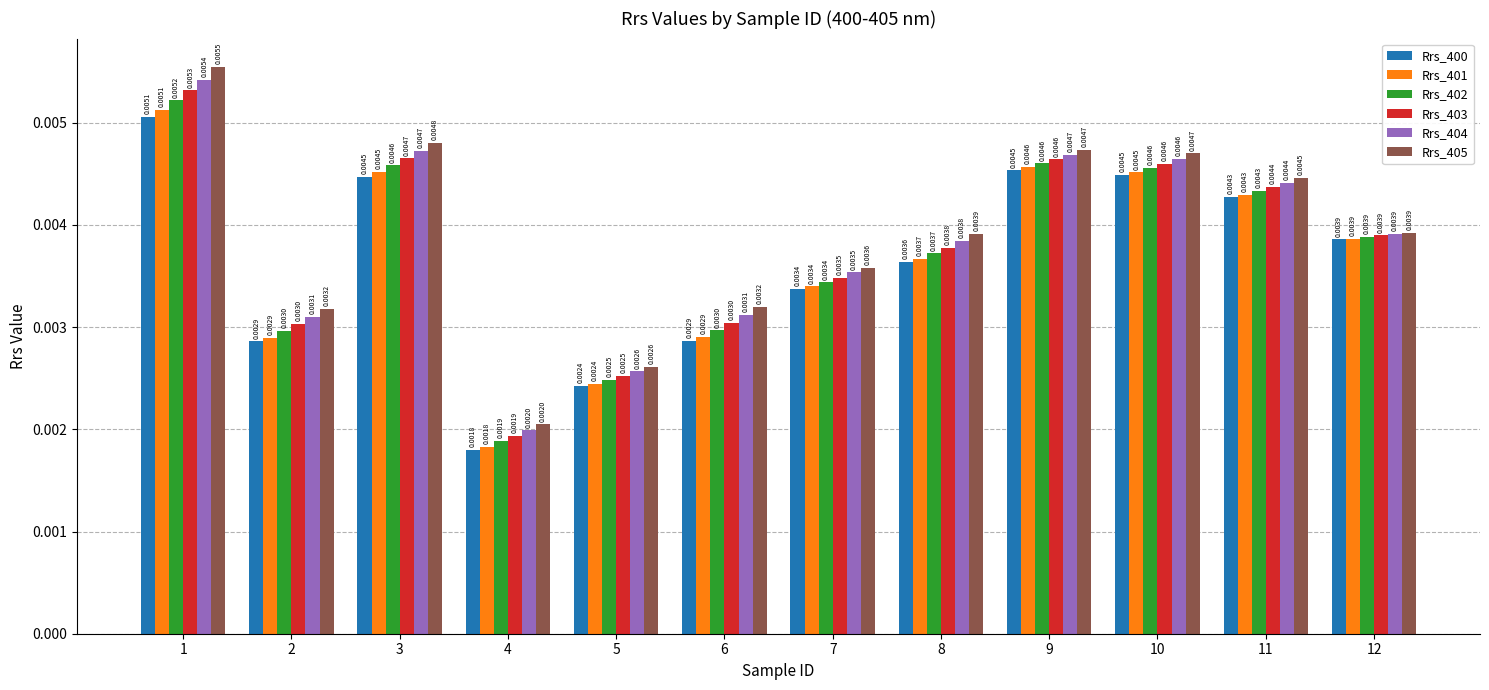

At which category is the sum across all series the highest?

1